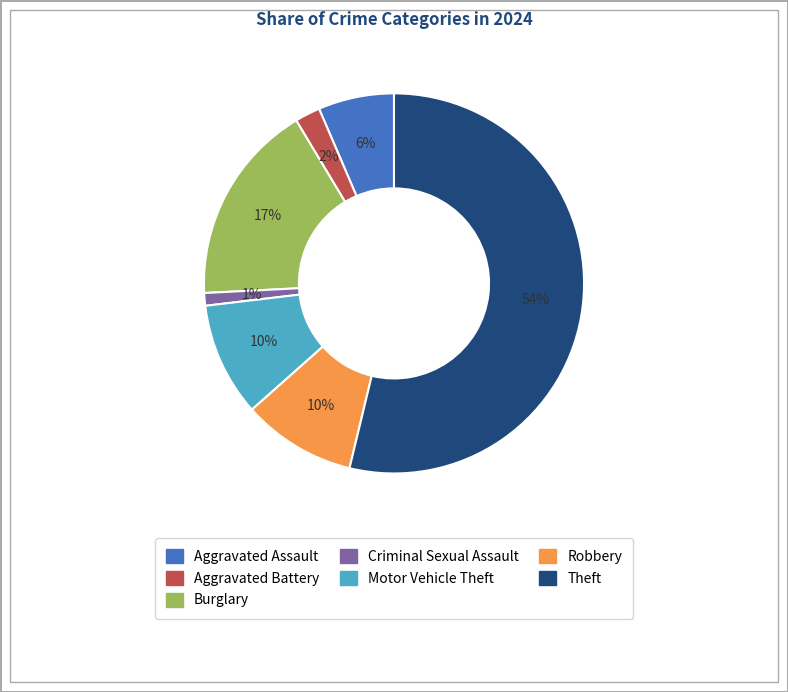

What is the largest slice in the pie chart?

Theft